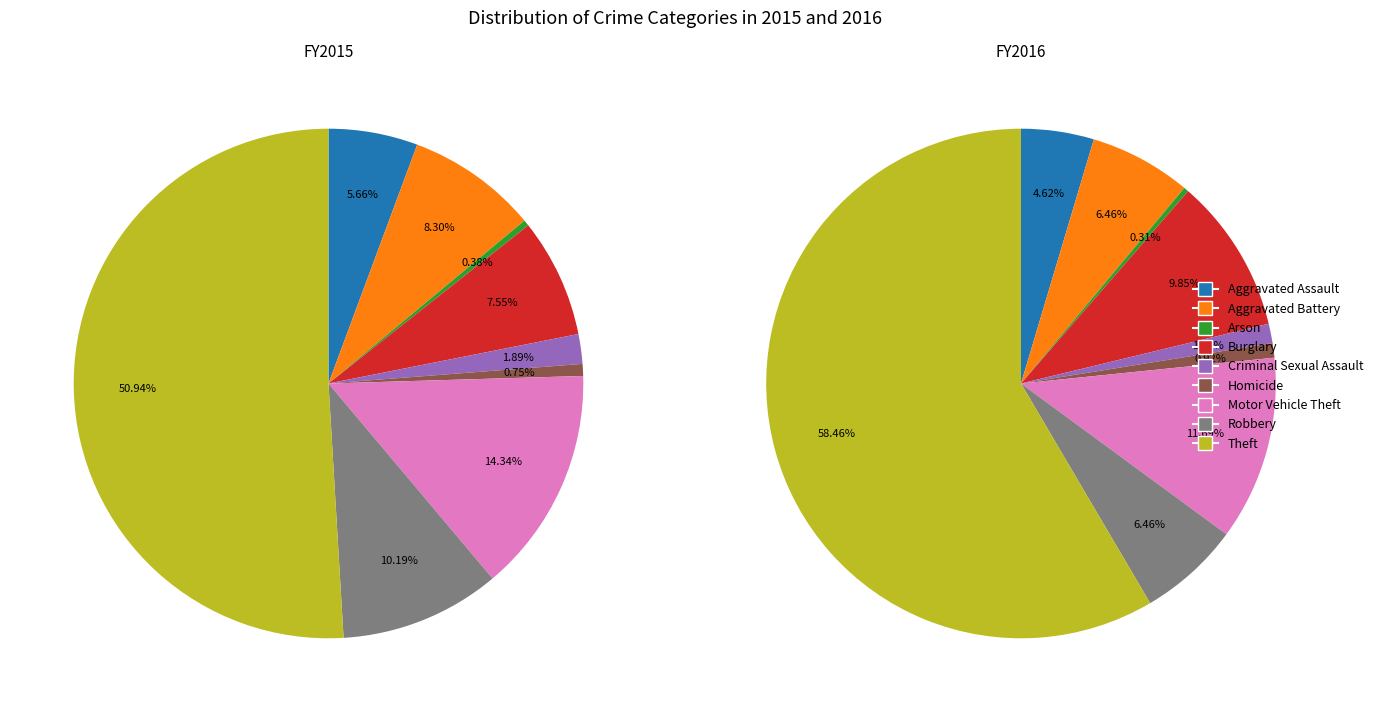

Is there a majority slice in this chart?

Yes